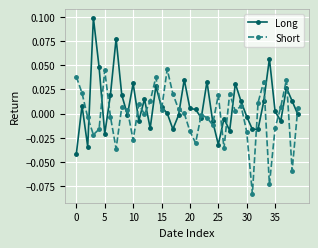

Which series has the largest total across all categories?

Long